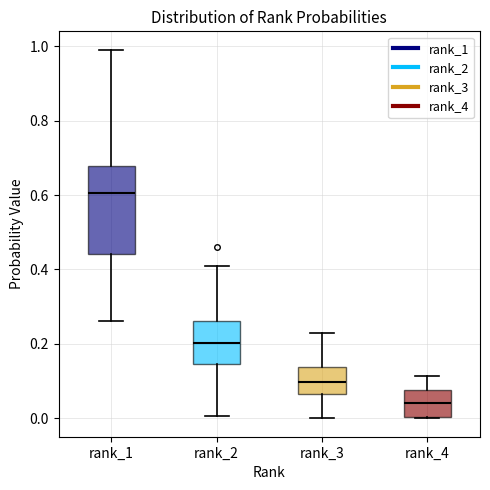

Reading left to right, transcribe this box plot: for each box, give where its median line is, the range the box spans, and where its two whiskers end, as read against the y-axis. The values are not printed on the chart, so give them approximately, as read against the axis.

rank_1: median 0.60, box 0.44 to 0.68, whiskers 0.26 to 1.00
rank_2: median 0.20, box 0.14 to 0.26, whiskers 0.00 to 0.40
rank_3: median 0.10, box 0.06 to 0.14, whiskers 0.00 to 0.22
rank_4: median 0.04, box 0.00 to 0.08, whiskers 0.00 to 0.12